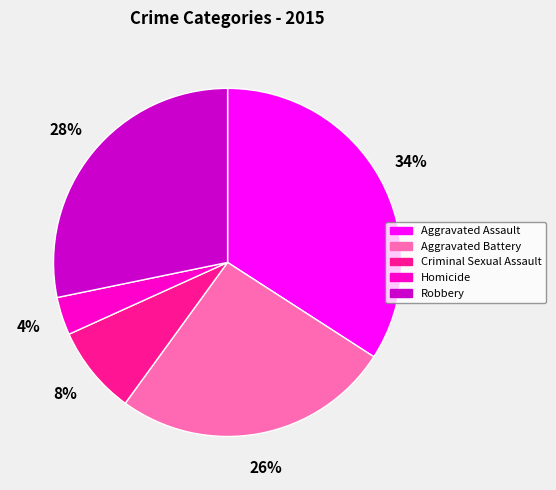

To the nearest percent, what is the combined percentage of Aggravated Assault and Aggravated Battery?

60%